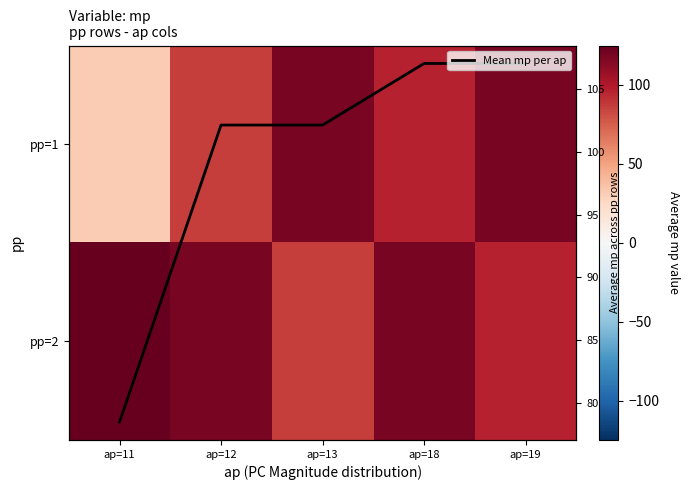

Which series has the largest total across all categories?

pp=2